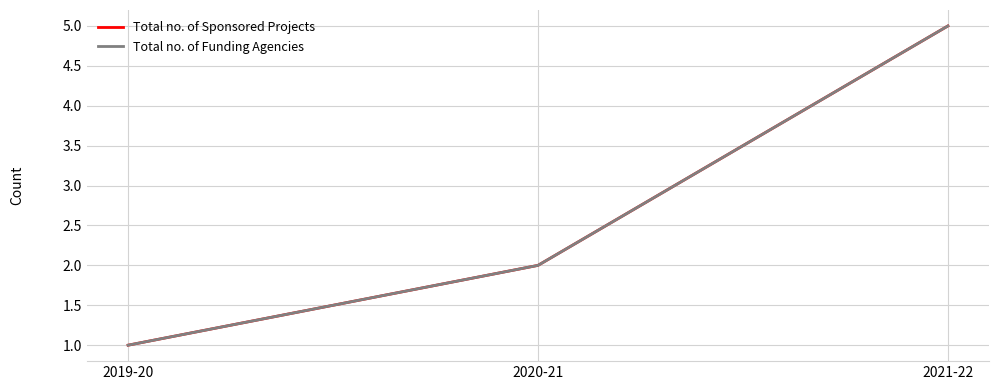

Which series has the largest total across all categories?

Total no. of Sponsored Projects